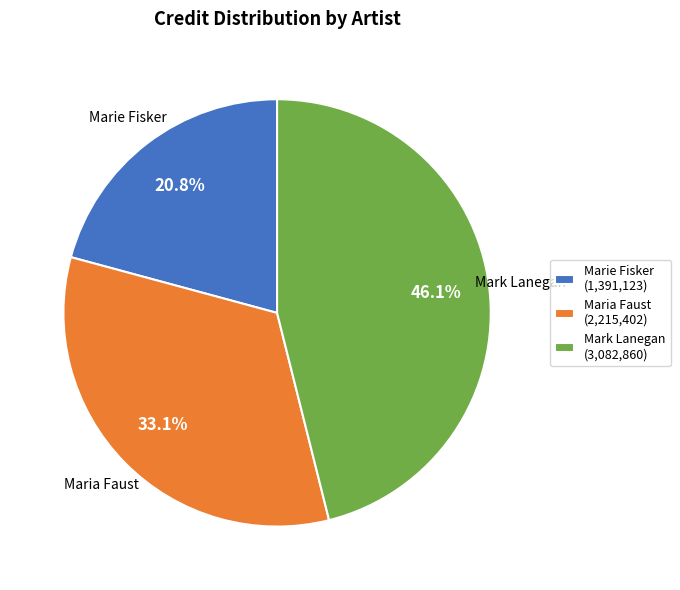

What portion of the pie excludes Marie Fisker?

79.2%